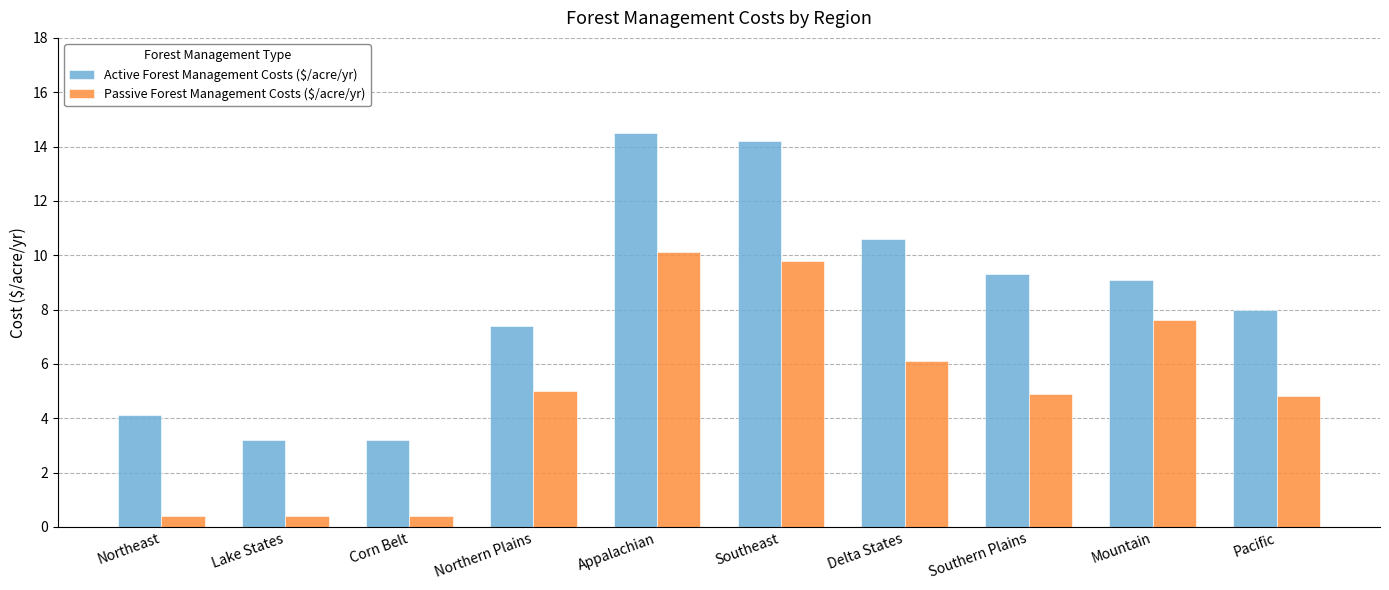

What is the total value across all series at Southeast?

24.0